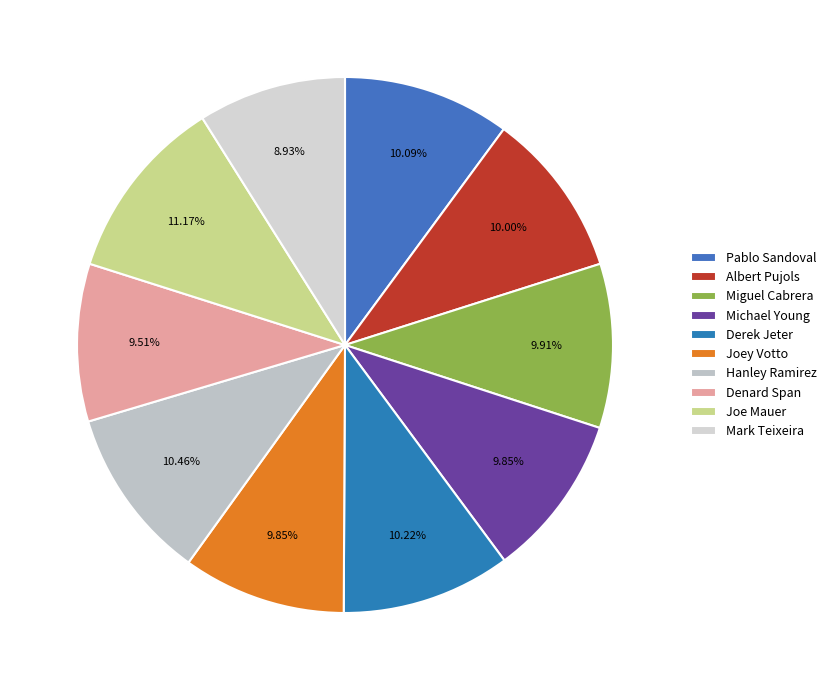

Does any single category account for the majority?

No